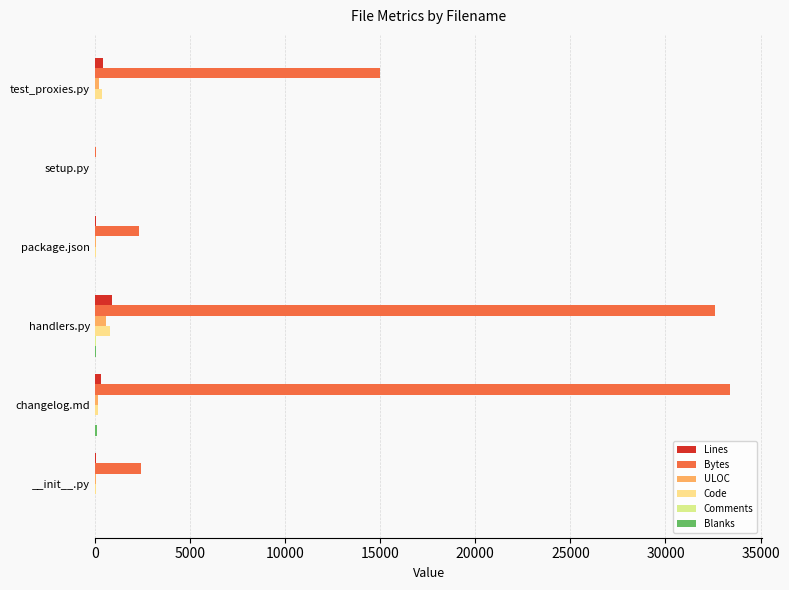

Count the number of data series in this chart.

6